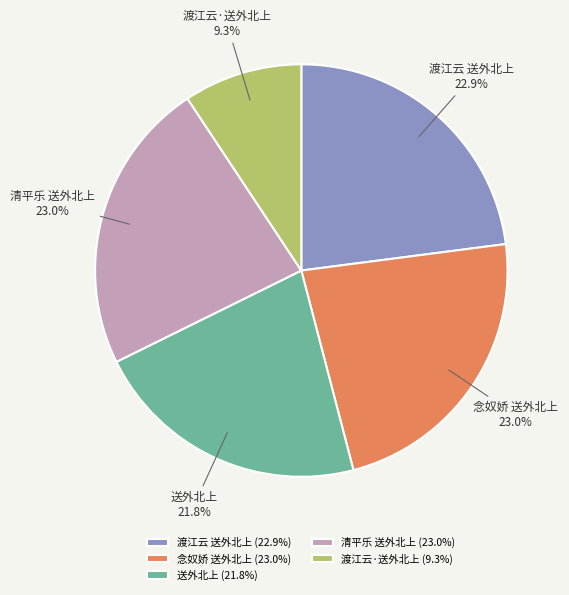

How many slices are in this pie chart?

5